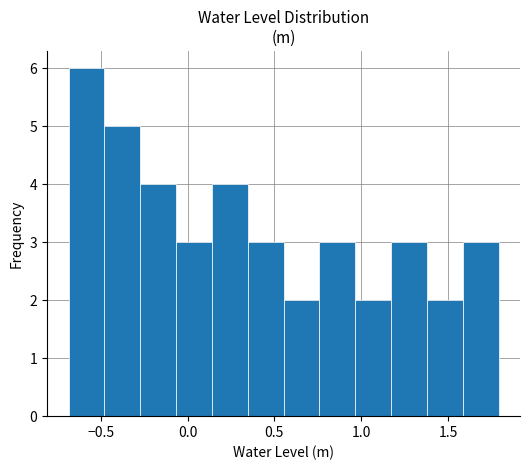

What is the height of the bar covering -0.50 to -0.25 on the x-axis? Neither the bar edges nor the heights are printed on the chart, so give them approximately, as read against the axes.

5